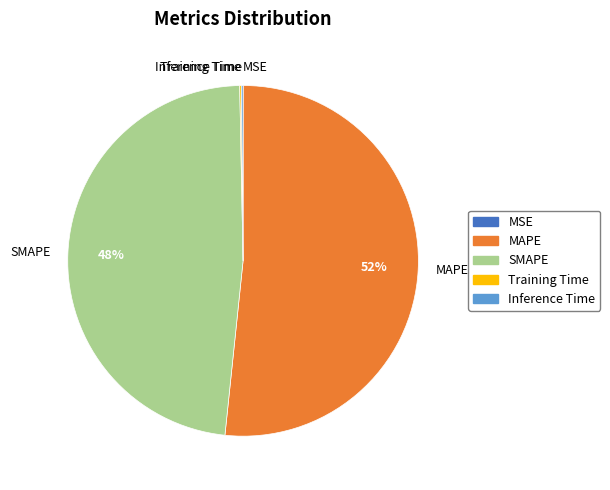

Is it true that MAPE is 64% of the pie?

False